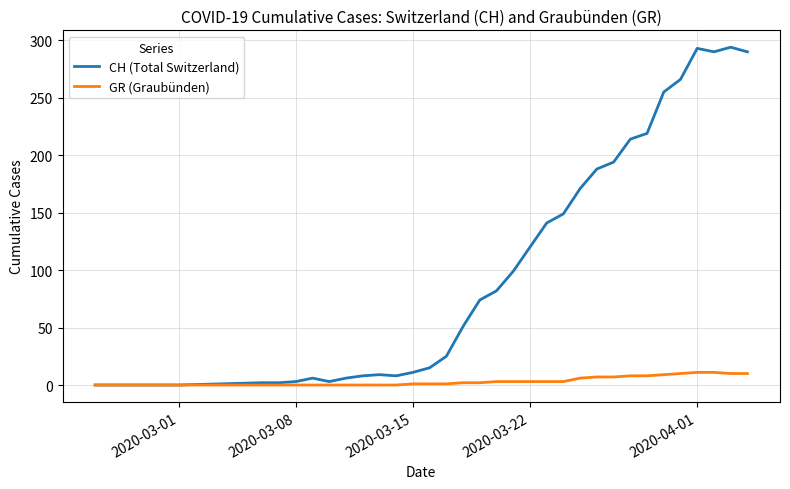

What is the greatest value displayed?

294